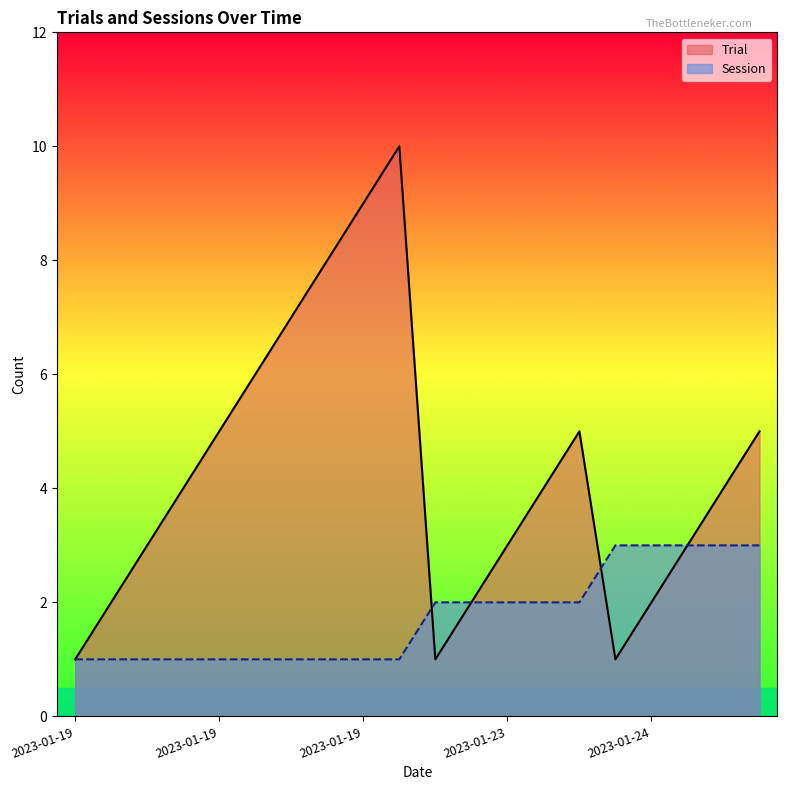

What are all the series names shown in the legend?

Trial, Session